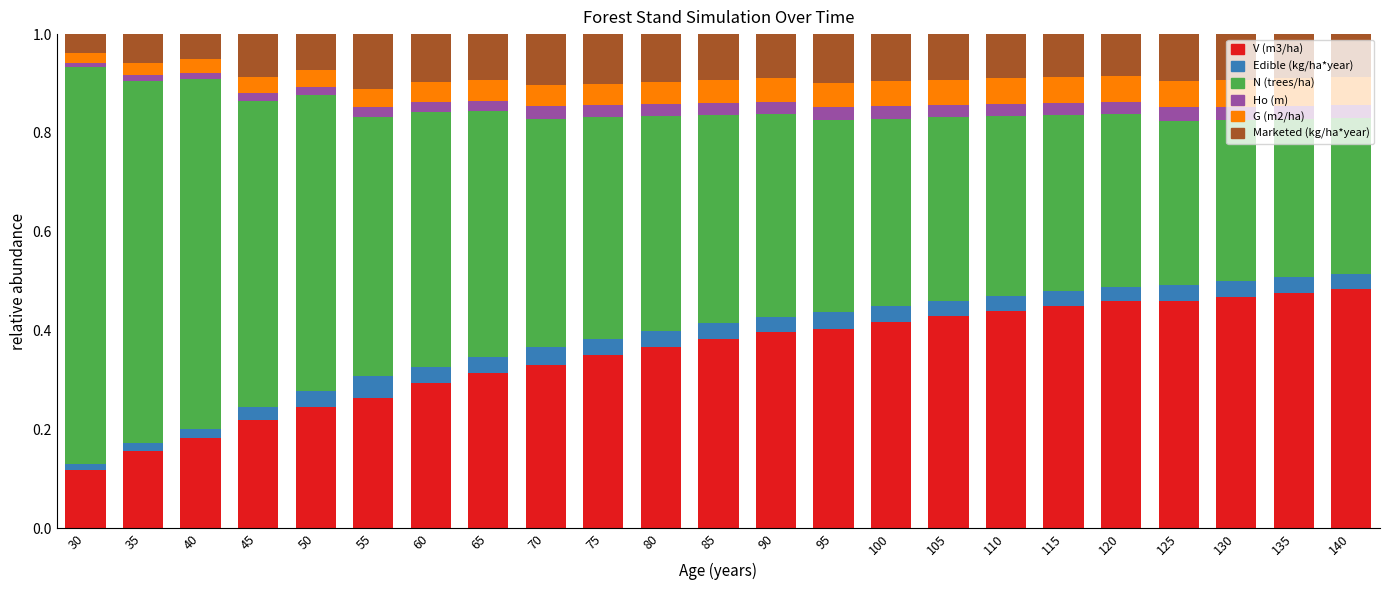

What is the total value across all series at 75?

1.0